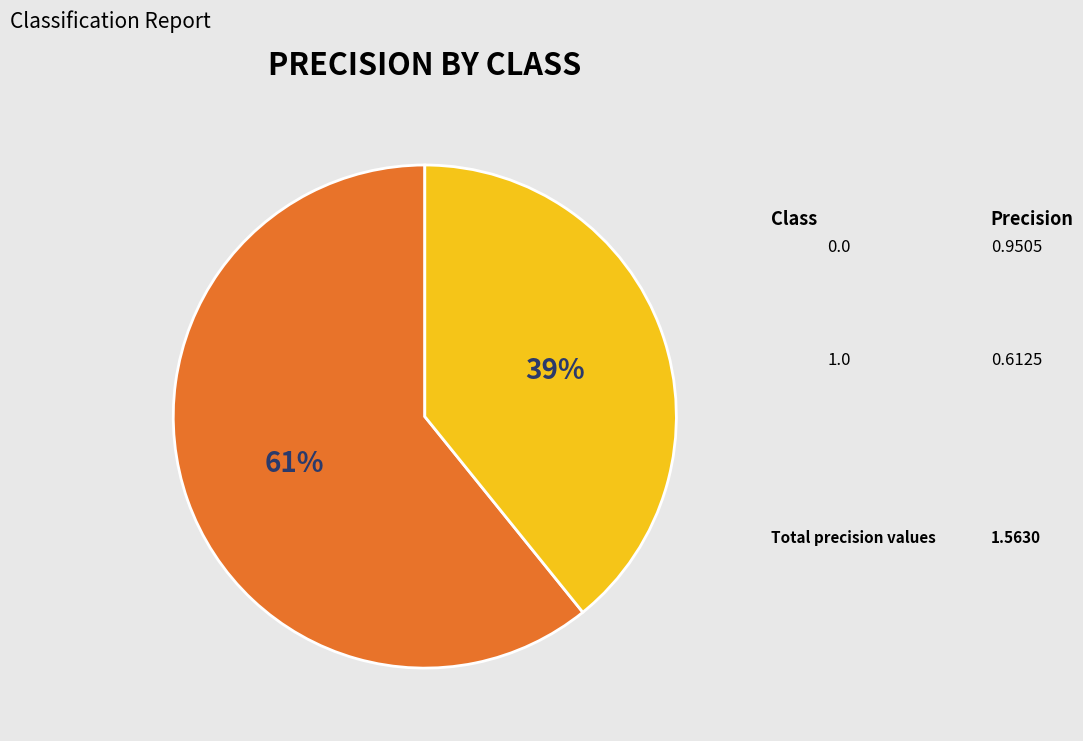

To the nearest percent, what is the average slice percentage?

50%